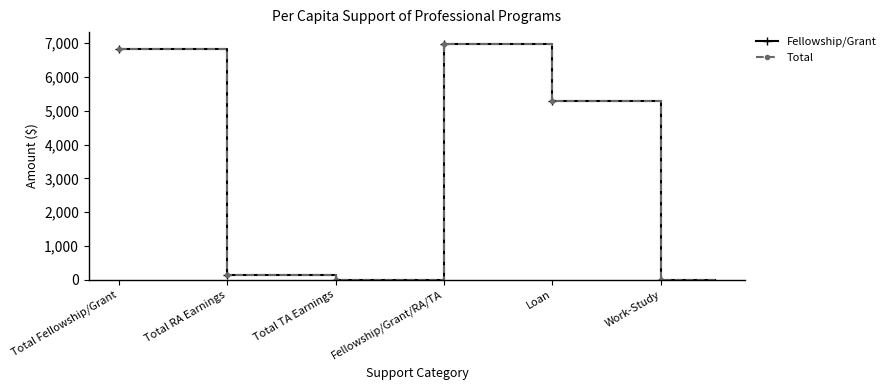

How many lines are shown in the chart?

2